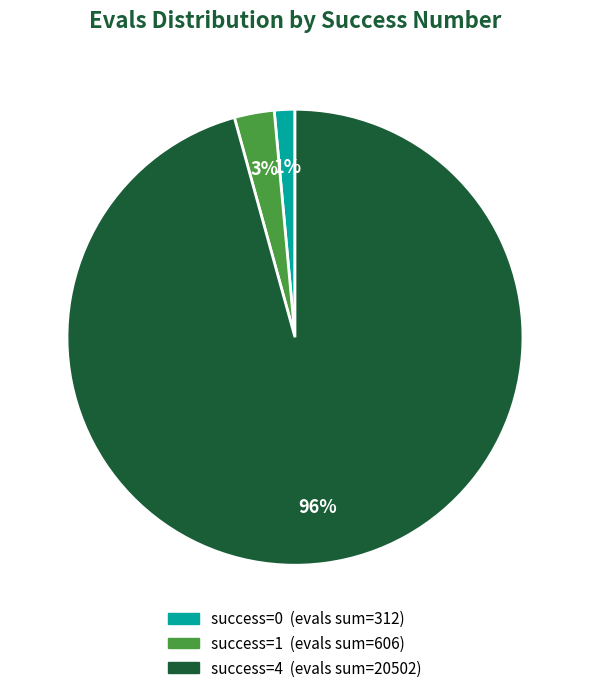

Does any single category account for the majority?

Yes